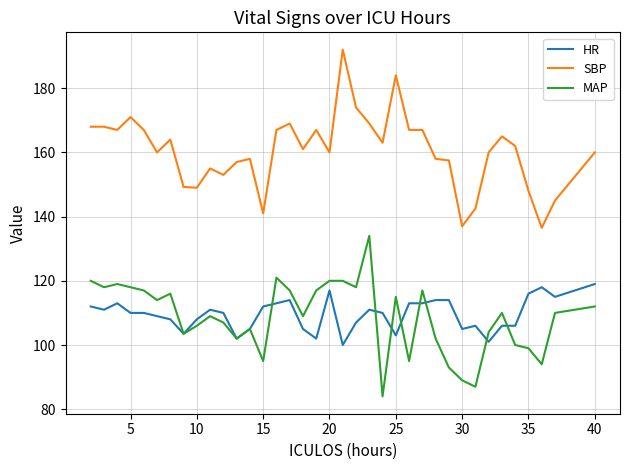

True or false: MAP and SBP intersect in this chart.

False